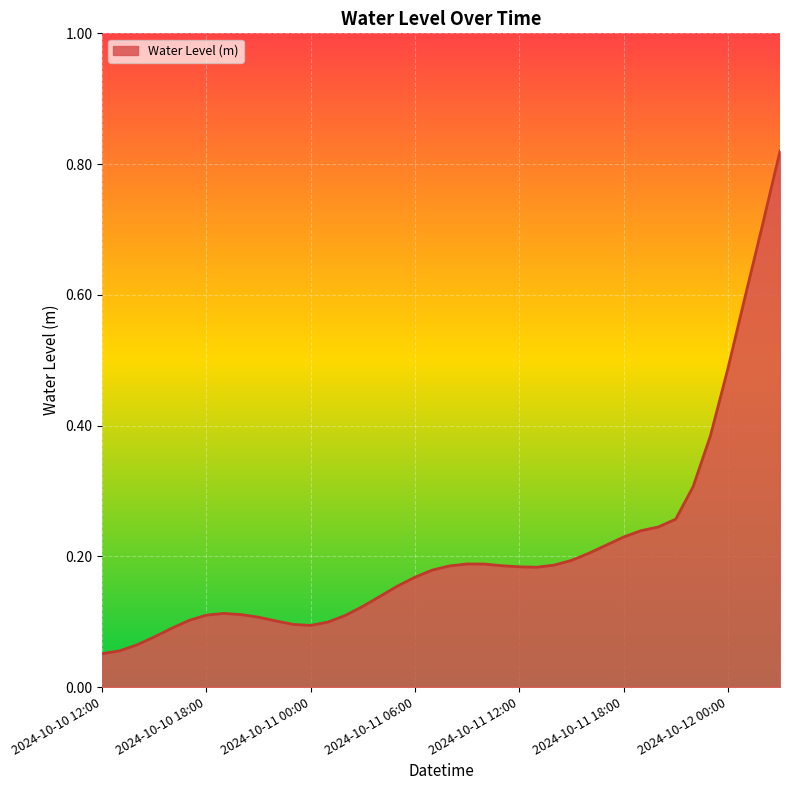

Reading right to left, transcribe all the data shown in this chart.

0.8	0.7	0.6	0.5	0.4	0.3	0.3	0.2	0.2	0.2	0.2	0.2	0.2	0.2	0.2	0.2	0.2	0.2	0.2	0.2	0.2	0.2	0.2	0.1	0.1	0.1	0.1	0.1	0.1	0.1	0.1	0.1	0.1	0.1	0.1	0.1	0.1	0.1	0.1	0.1